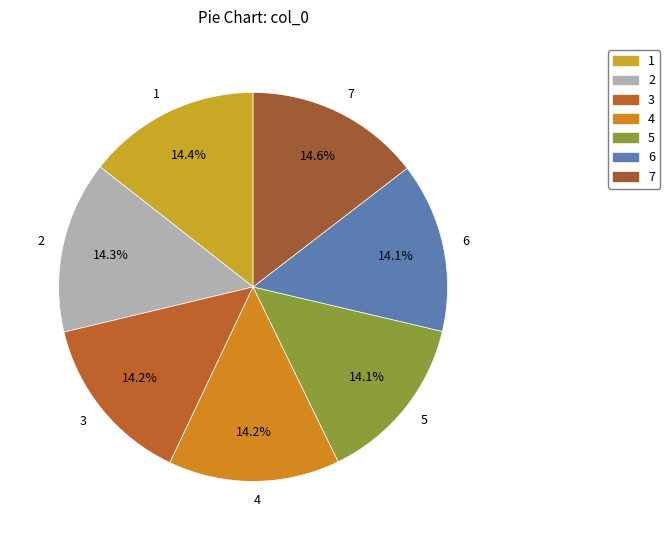

To the nearest percent, what is the combined percentage of 3 and 7?

29%